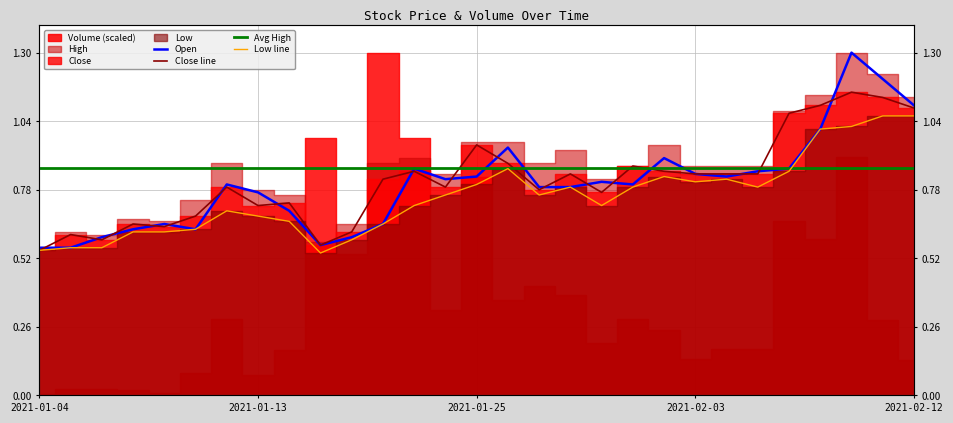

At 12, list the series in order from smallest to largest.

Low line, Close line, Open, Avg High